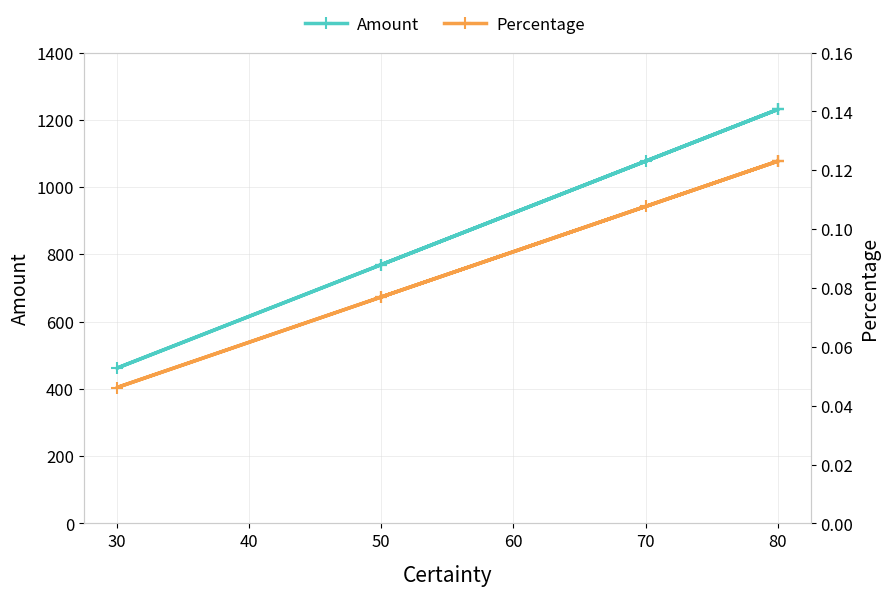

Which series has the largest total across all categories?

Amount